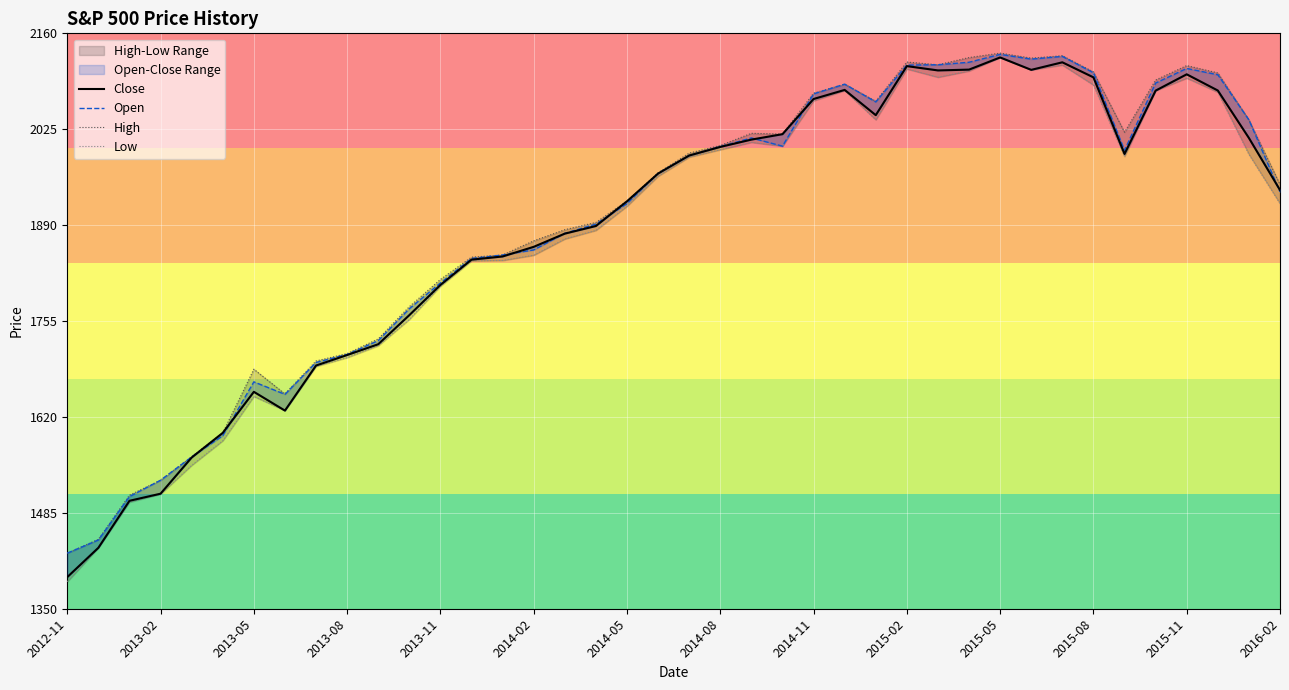

Is this an area chart (filled region under the line)?

No